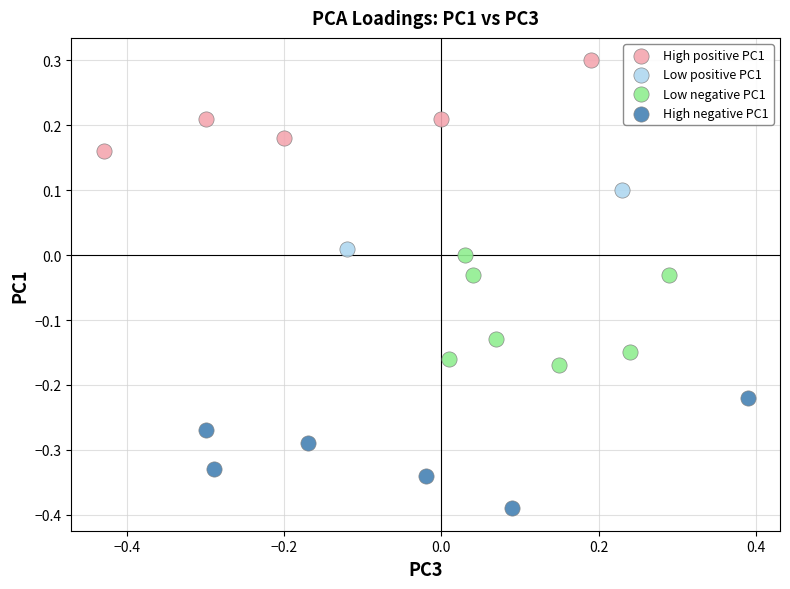

What are all the series names shown in the legend?

High positive PC1, Low positive PC1, Low negative PC1, High negative PC1